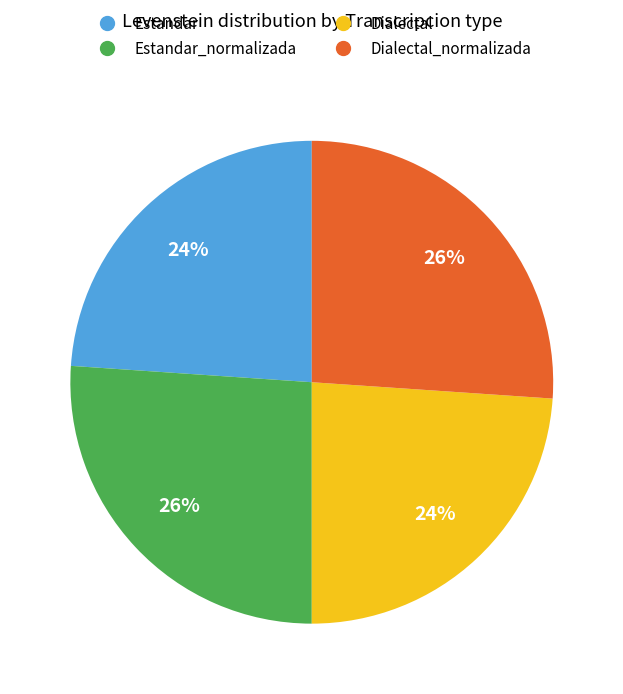

Does any single category account for the majority?

No